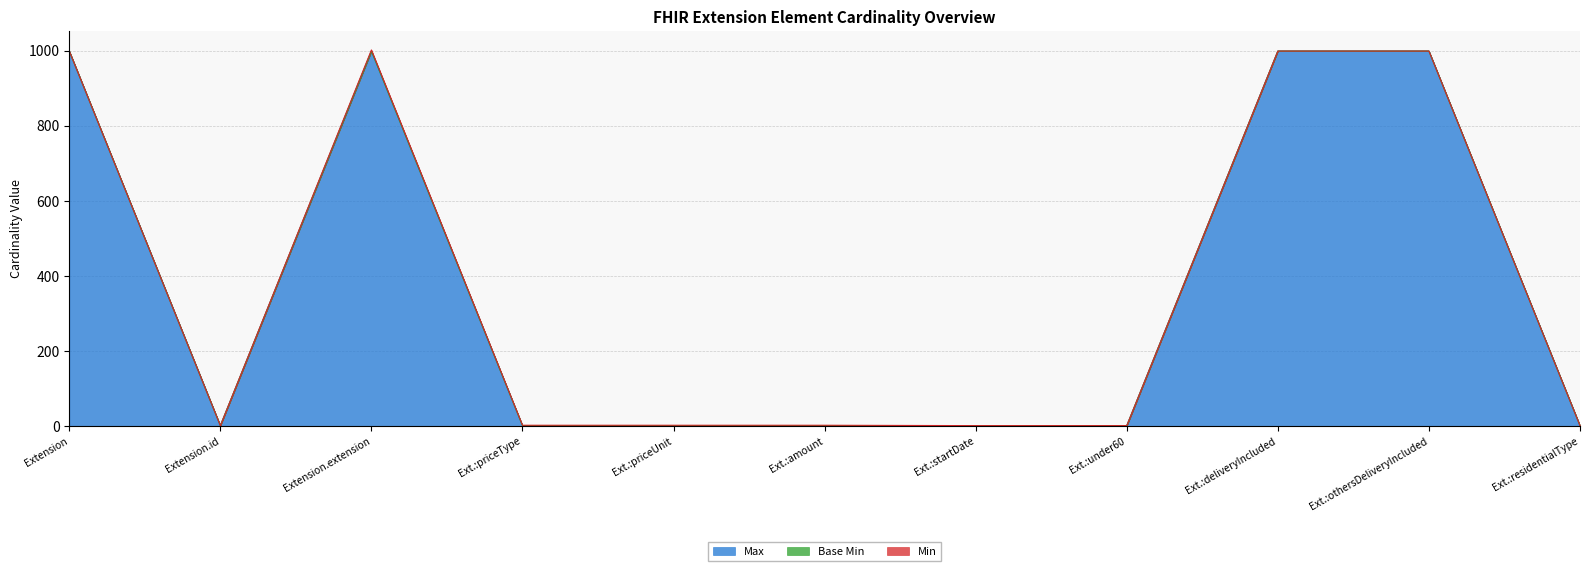

What is the label of the 8th point from the right?

Extension.extension:priceType